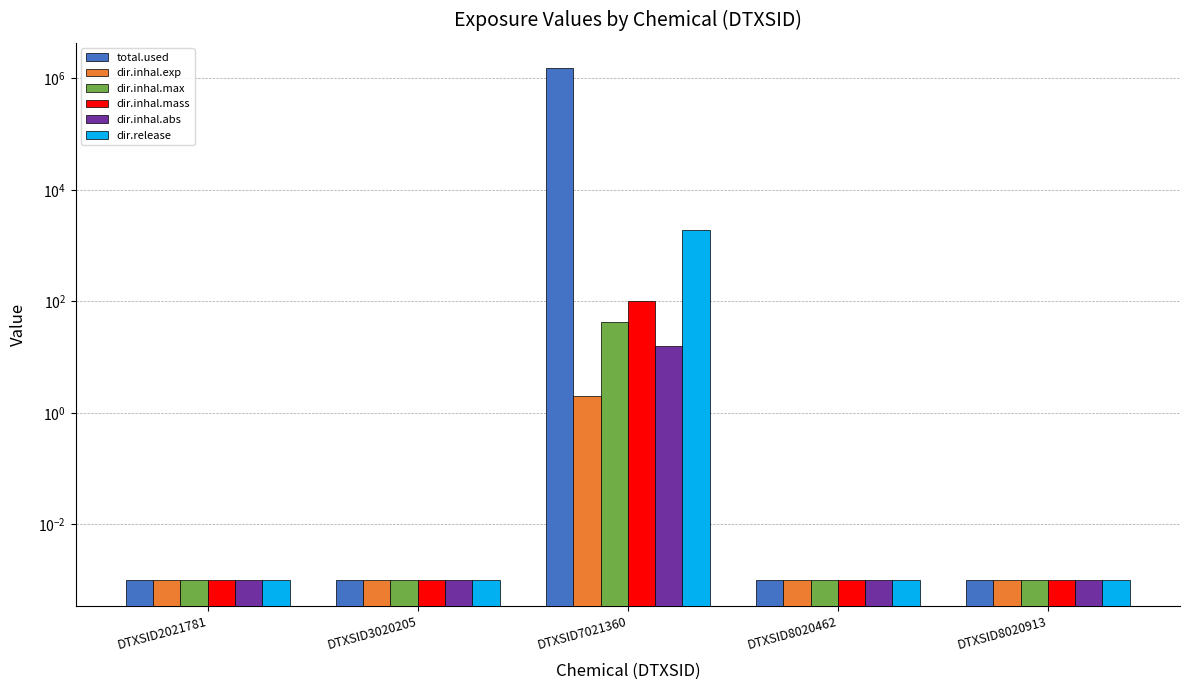

Which category has the highest value across all series?

DTXSID7021360